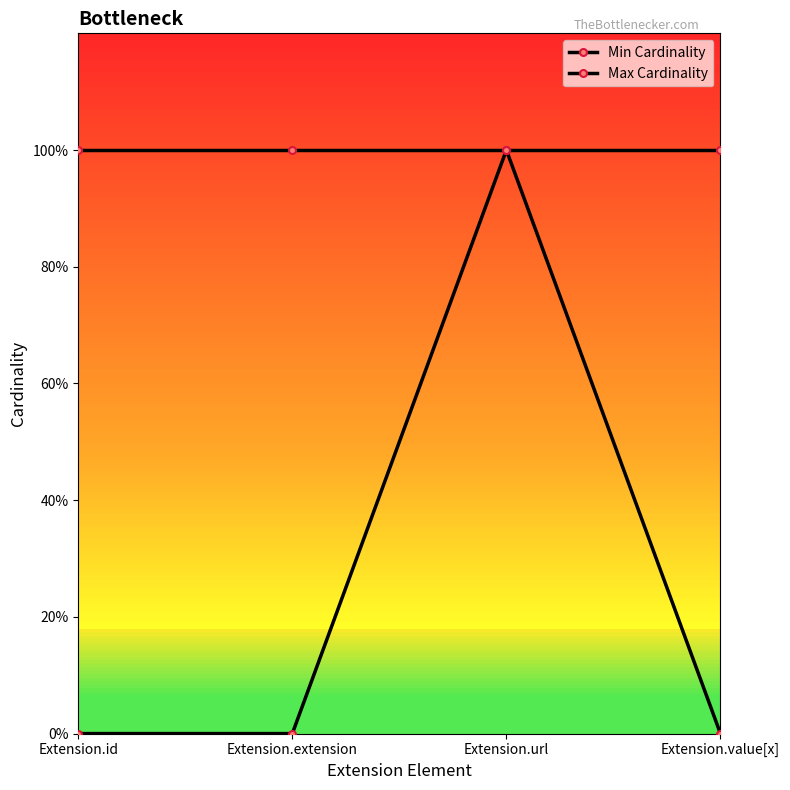

Is this an area chart (filled region under the line)?

No